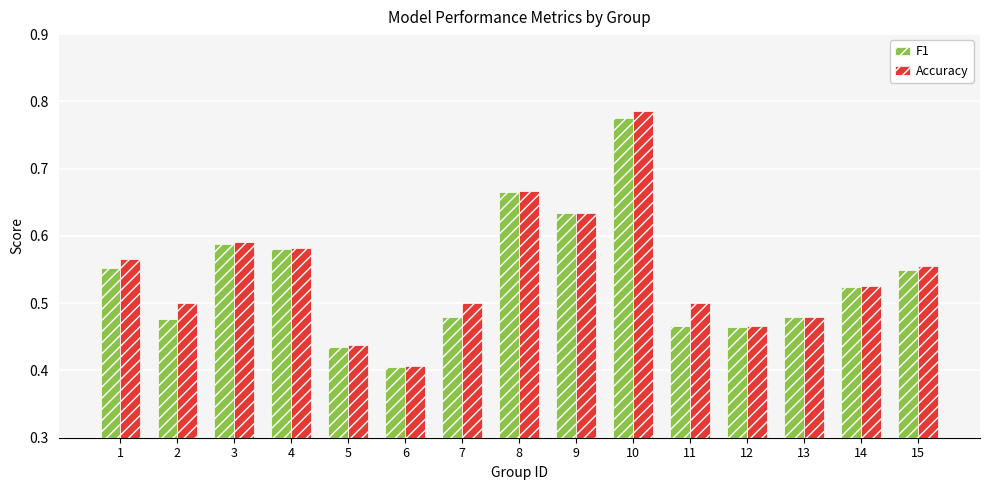

Rank the series at 11 from highest to lowest value.

Accuracy, F1